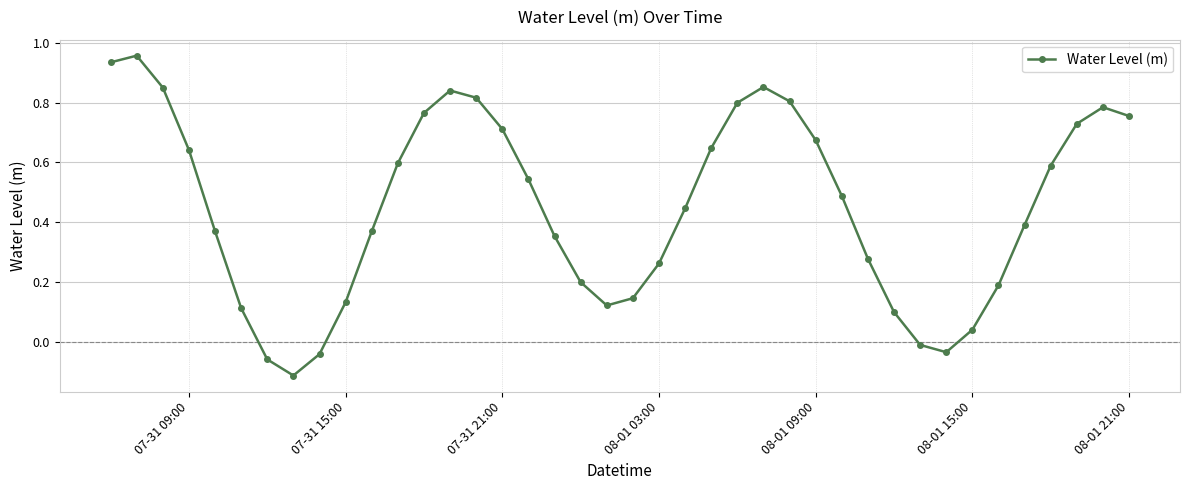

What is the difference between the maximum and minimum values?

1.1